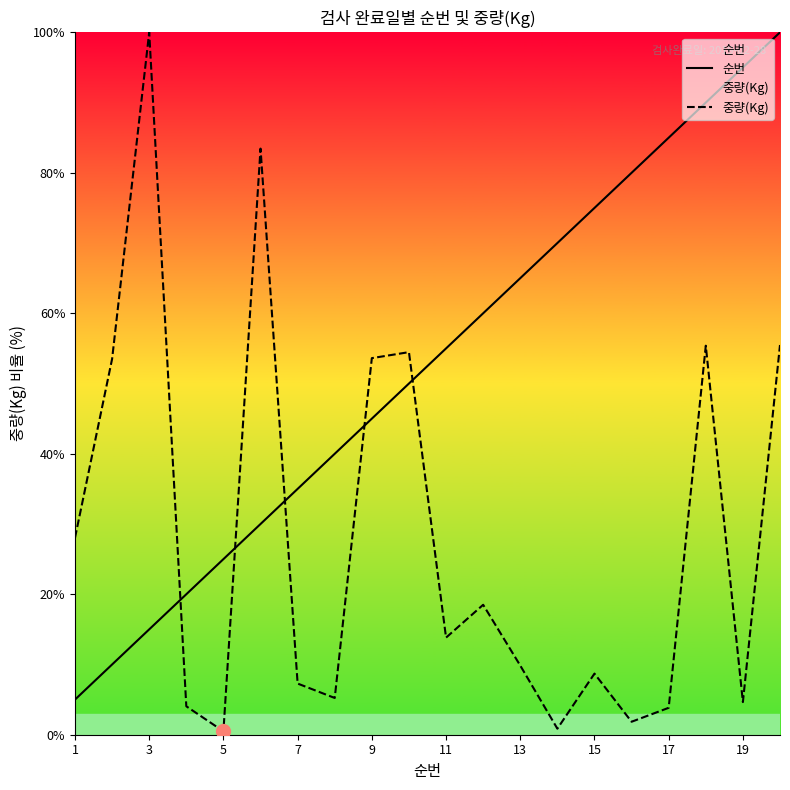

What is the difference between the maximum and minimum values in the 중량(Kg) series?

99.5